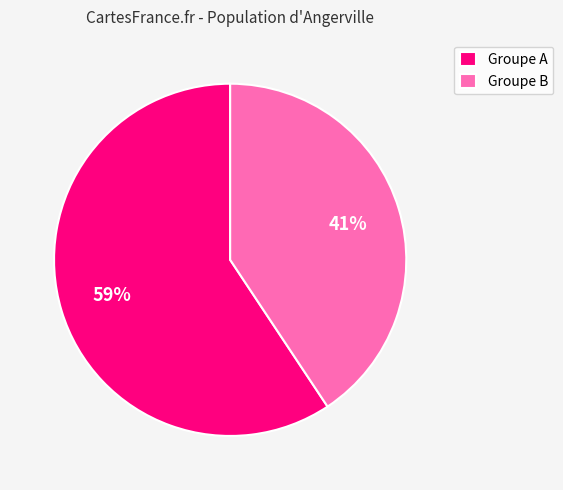

Which slice is the smallest?

Groupe B